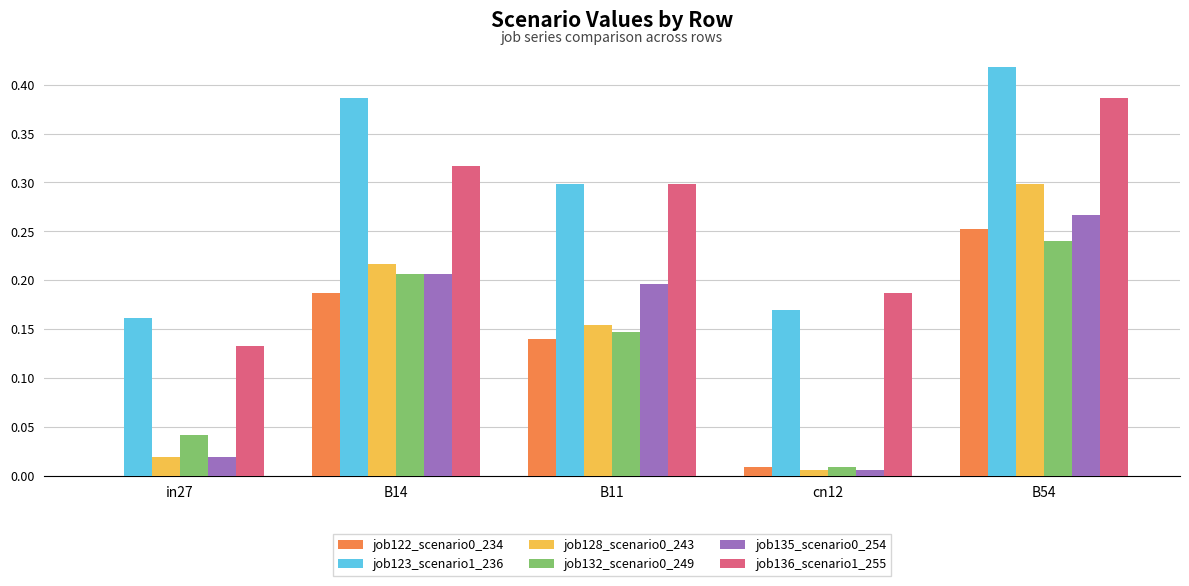

What is the sum of all job132_scenario0_249 values?

0.6